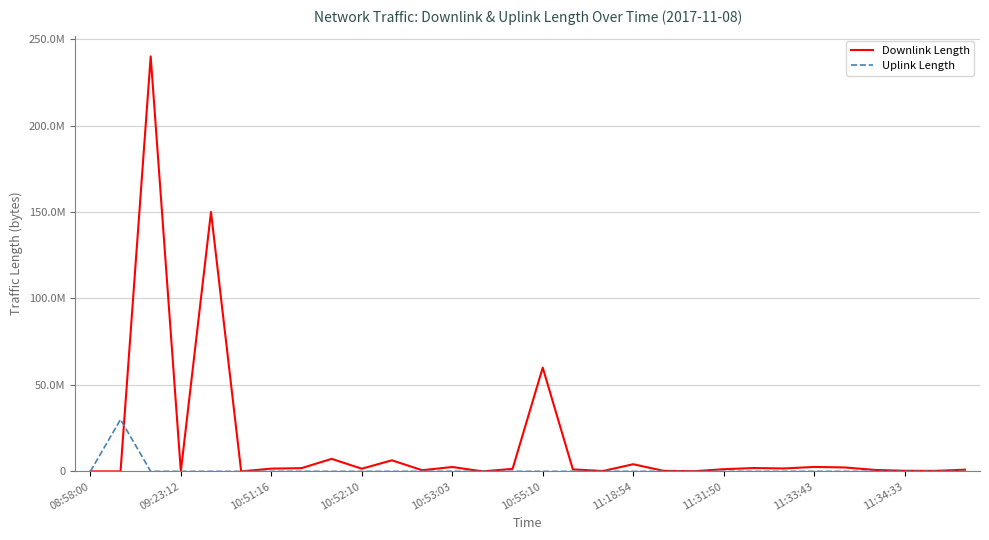

Reading left to right, what are all the values shown in this chart?

Downlink Length: 5502	877	240003325	5233	150004312	4471	1595131	1861680	7240765	1548509	6402213	667273	2527148	2651	1441648	60003880	1148600	207286	4128656	328791	78382	1258384	1929281	1690226	2560973	2278654	851147	351496	282609	970604
Uplink Length: 41	30003757	4329	2344	2555	4336	2173	29180	5713	2253	4021	40458	28337	16025	4091	3293	2614	39045	12350	3050	138	27314	13003	11463	912	7279	12888	58944	38295	10825